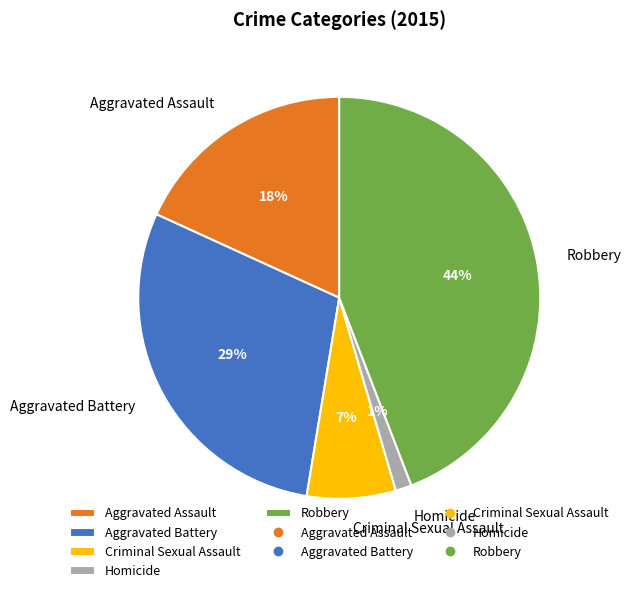

Count the number of slices in the pie.

5